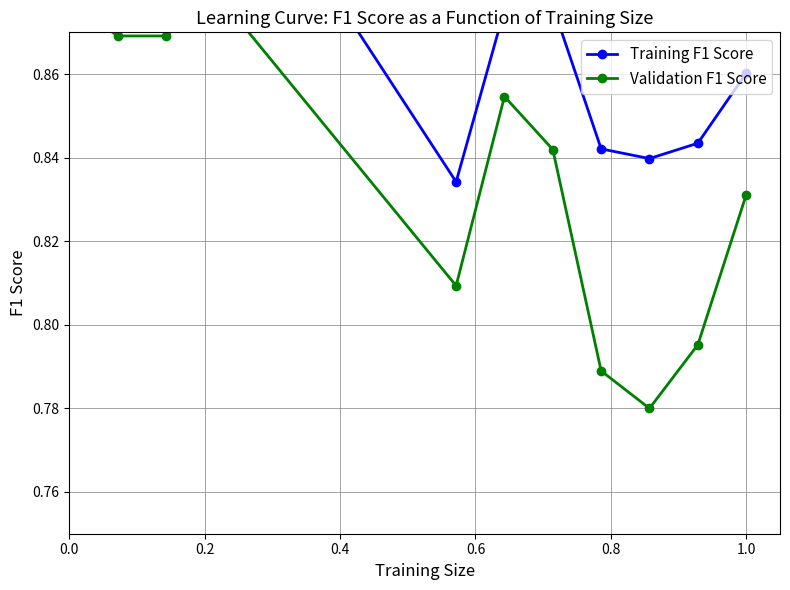

Is the value of Training F1 Score at 9 greater than the value of Validation F1 Score at 9?

Yes